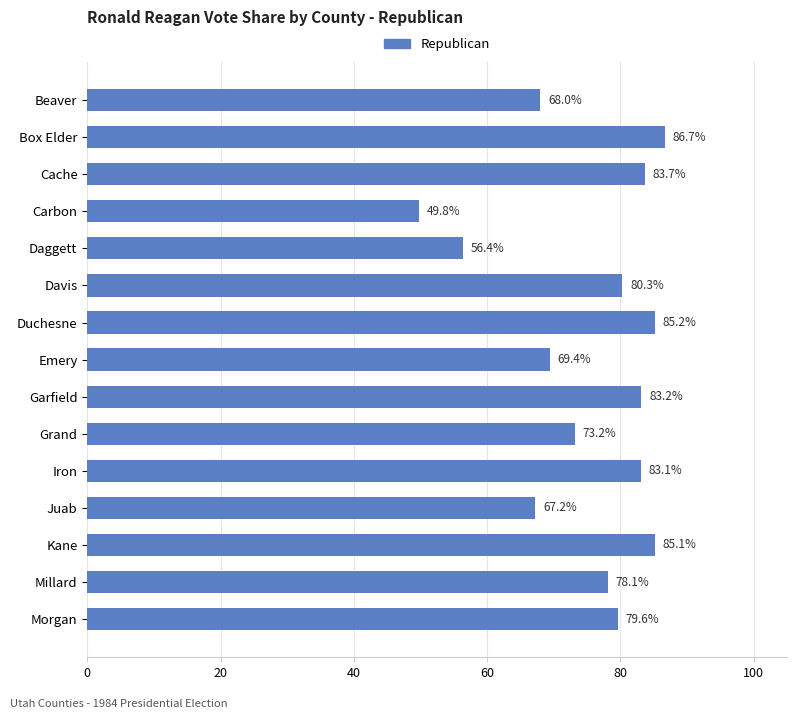

Reading top to bottom, transcribe all the data shown in this chart.

68.0	86.7	83.7	49.8	56.4	80.3	85.2	69.4	83.2	73.2	83.1	67.2	85.1	78.1	79.6